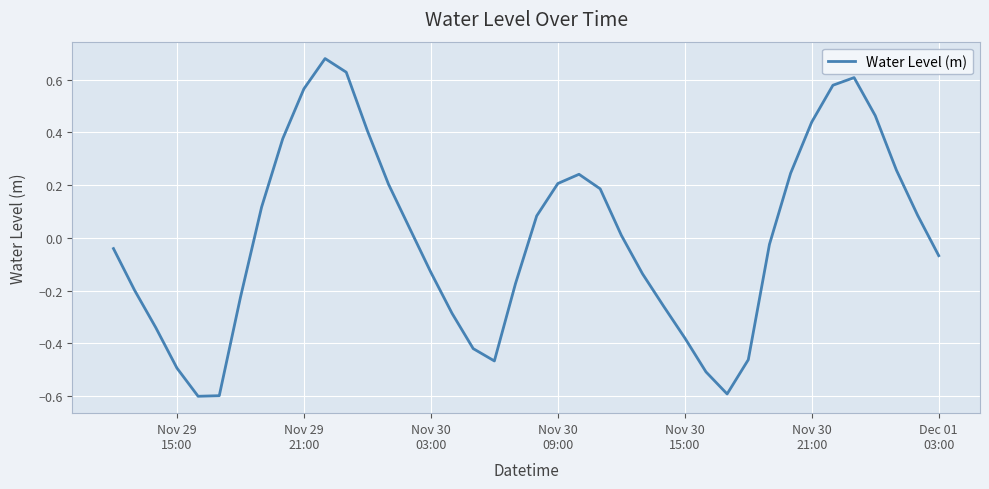

What is the smallest value displayed?

-0.6